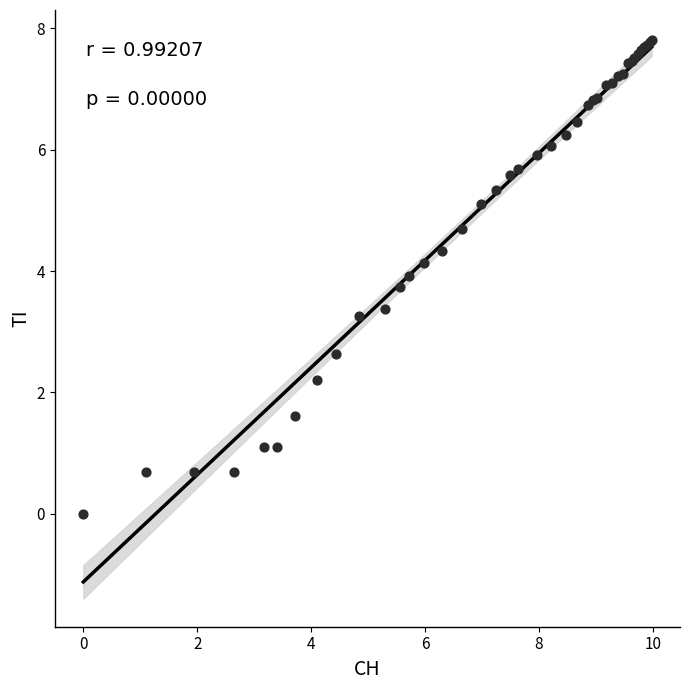

What Y value in the scatter plot is closest to 3?

3.3